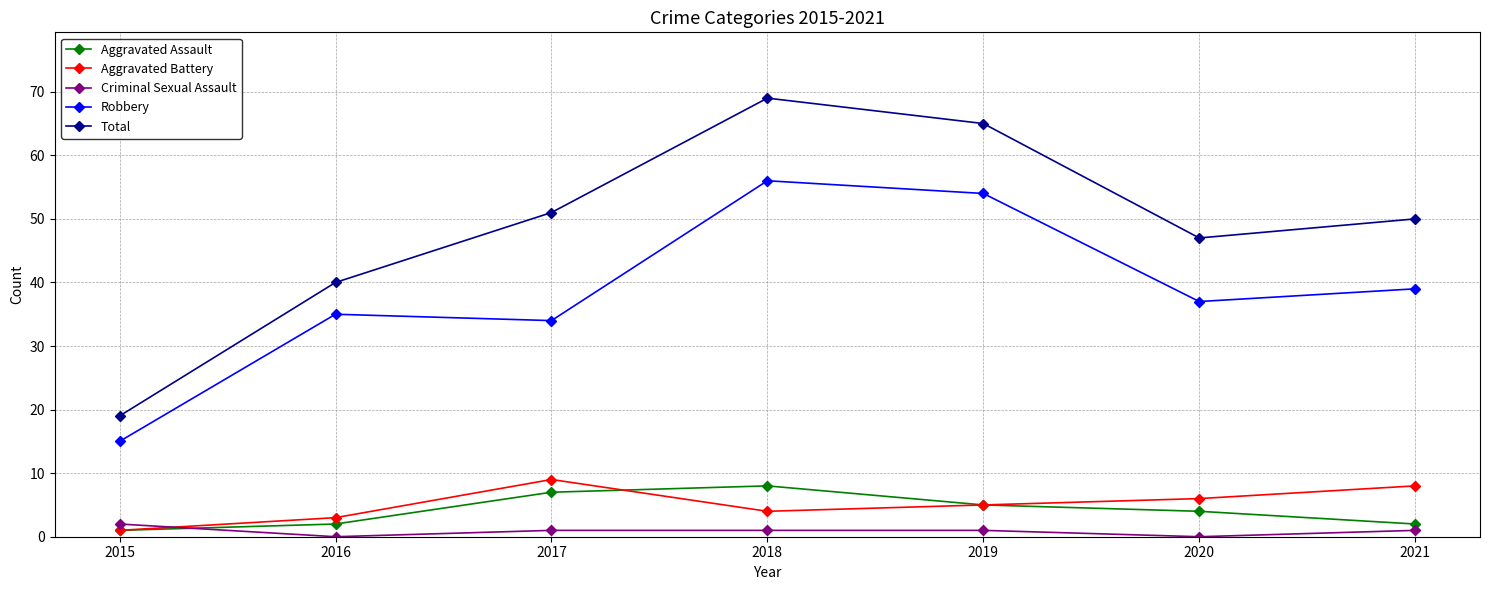

At which category does Total reach its first local peak?

2018